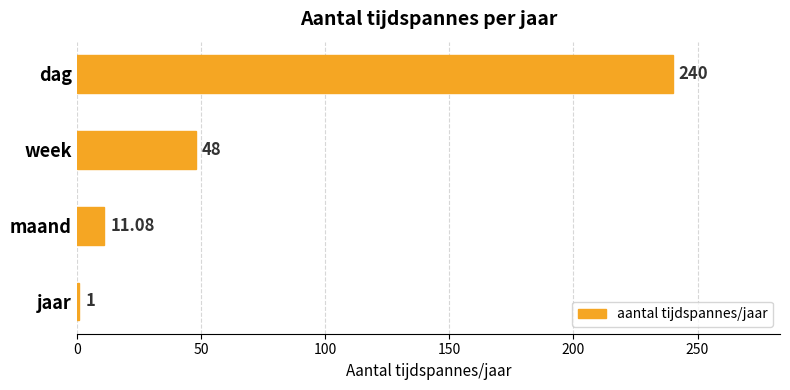

What is the average value?

75.0